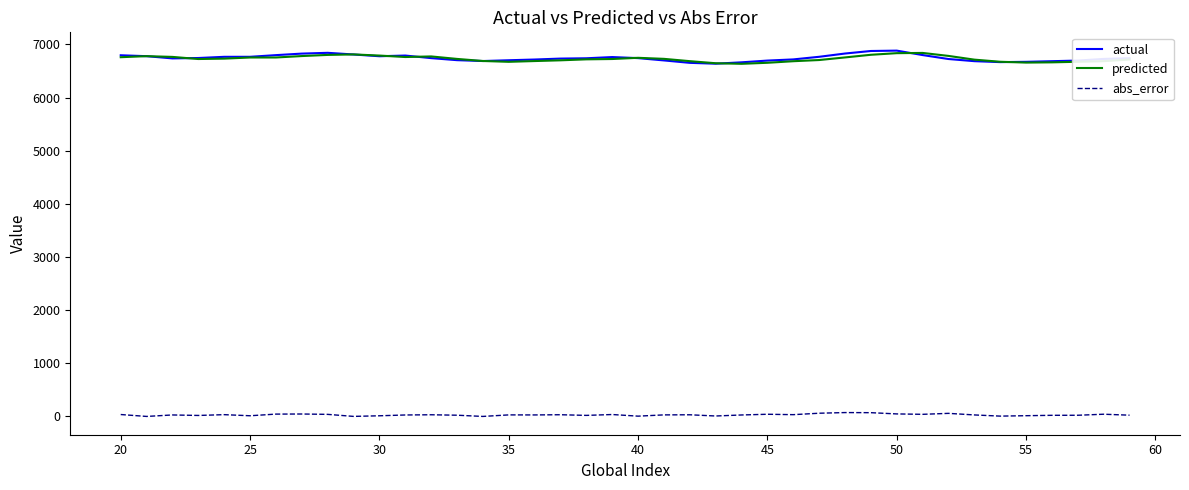

Is this an area chart (filled region under the line)?

No